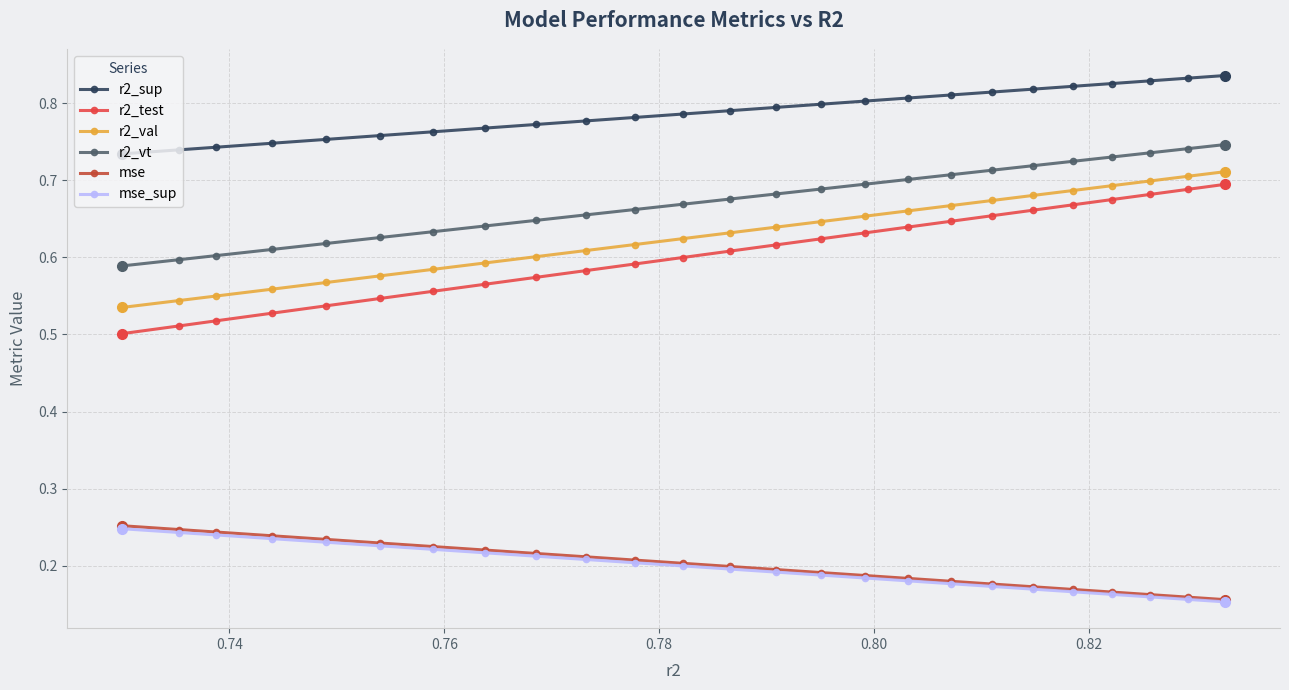

Which series has the largest total across all categories?

r2_sup